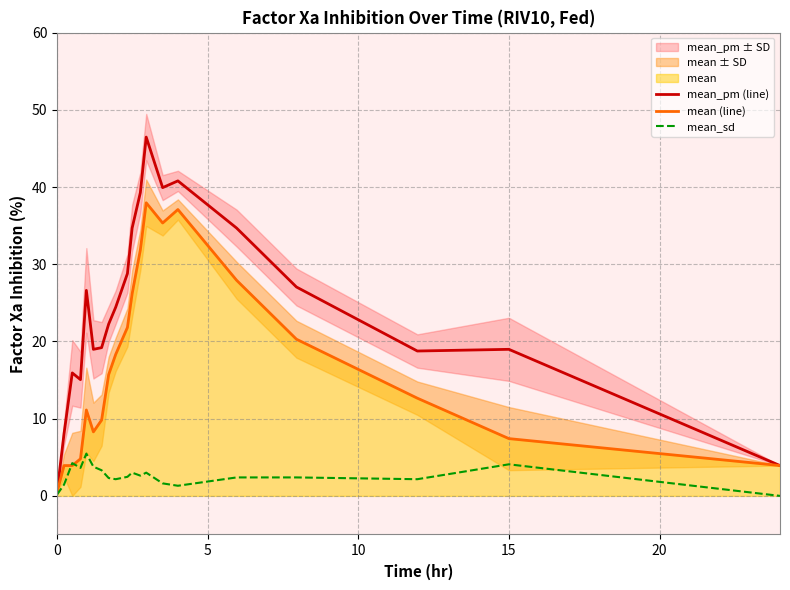

In mean_sd, how many points are lower than both neighbors (excluding endpoints)?

5